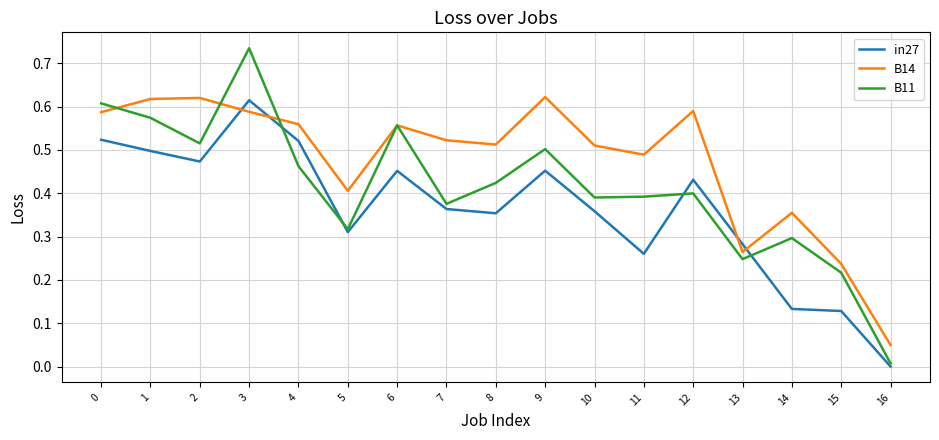

Is it true that in27 equals 0.4 at 12?

True